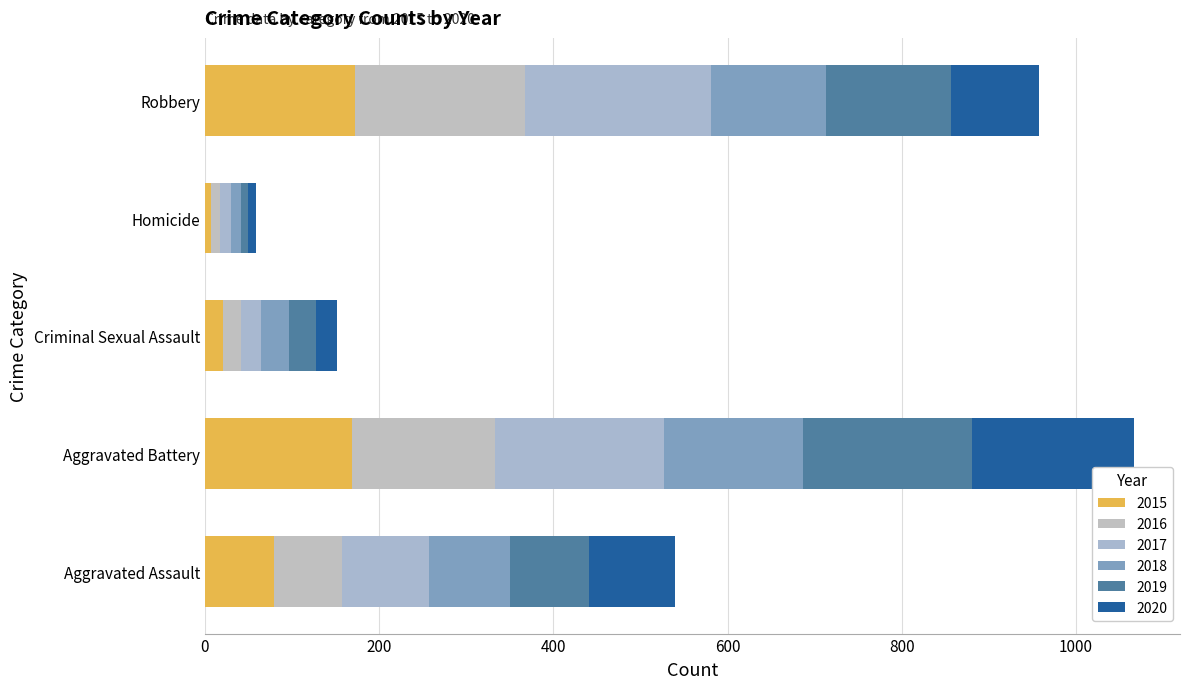

Rank the series at Aggravated Battery from highest to lowest value.

2017, 2019, 2020, 2015, 2016, 2018